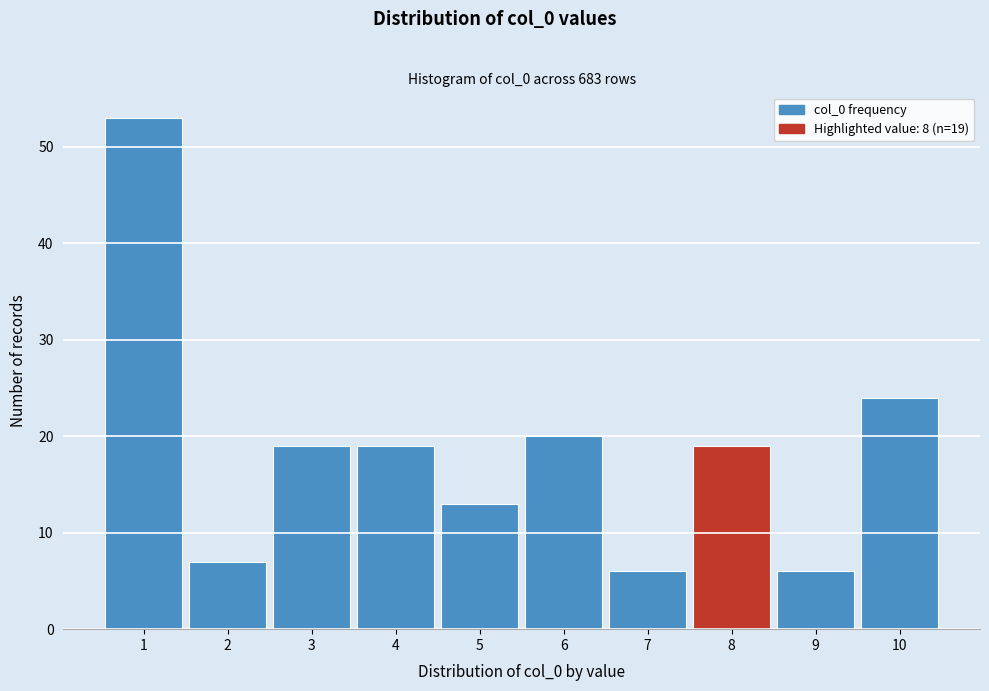

Over which range of the x-axis is the bar tallest?

0.5 to 1.5